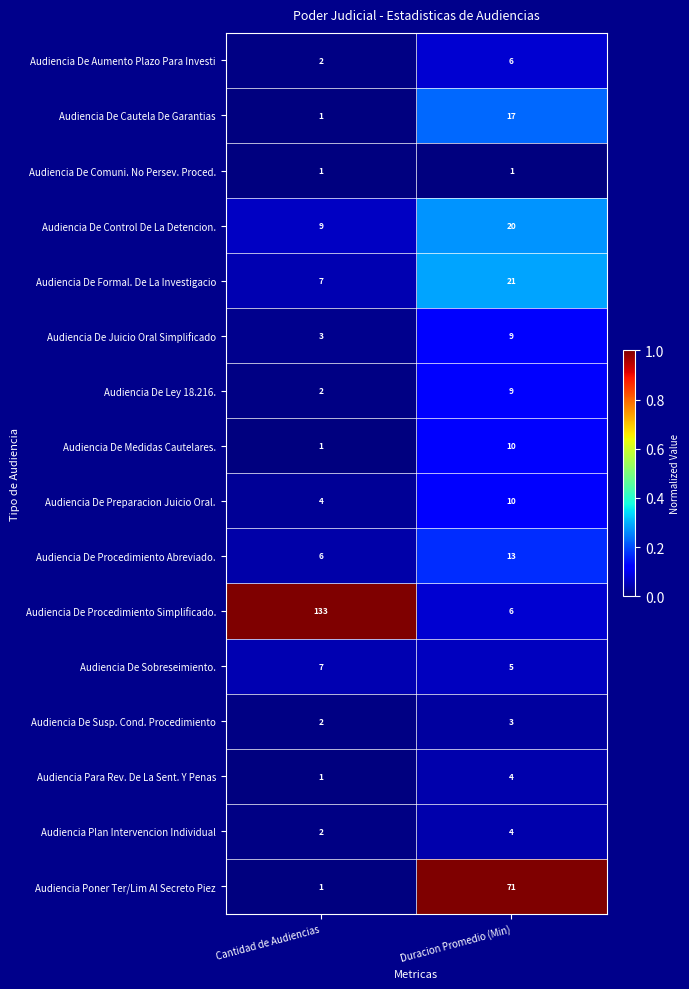

At which category is the sum across all series the highest?

Duracion Promedio (Min)